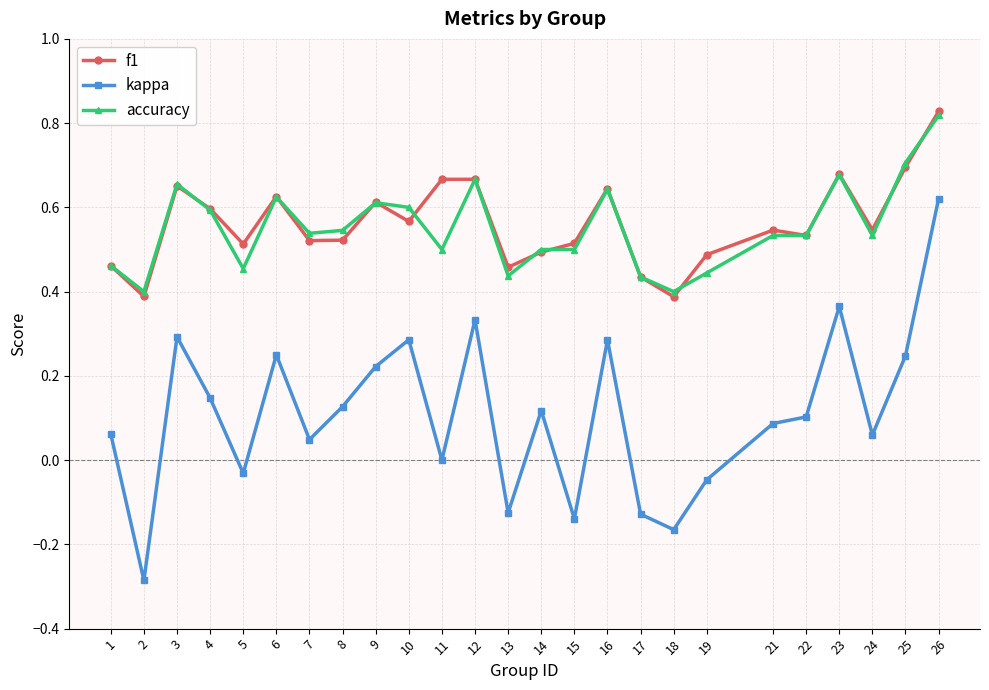

True or false: accuracy has more than 2 interior local peaks.

True